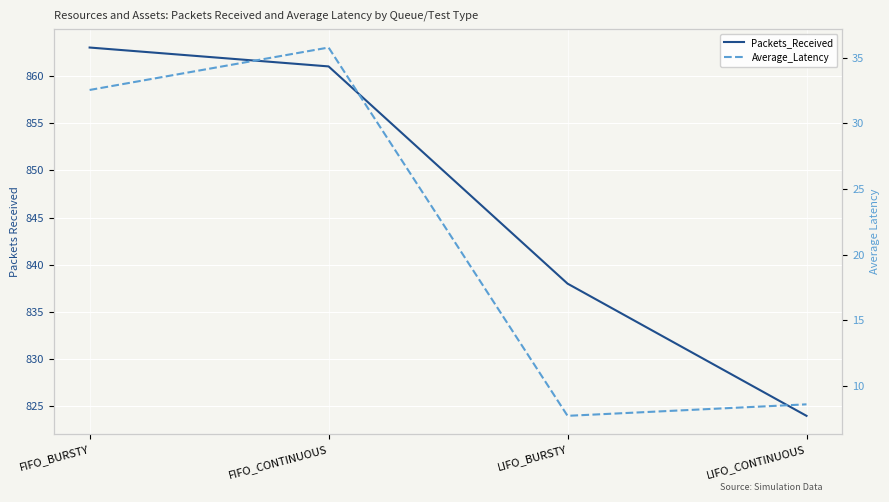

Is the value of Average_Latency at LIFO_BURSTY greater than the value of Packets_Received at LIFO_CONTINUOUS?

No